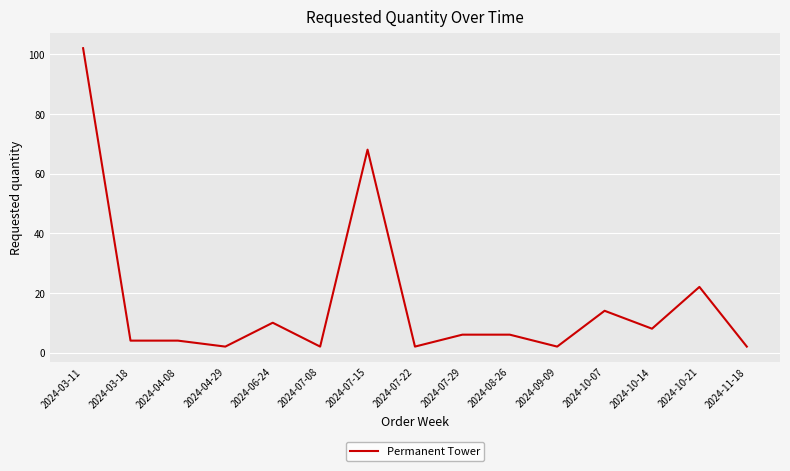

What position from the right is 2024-10-14?

3